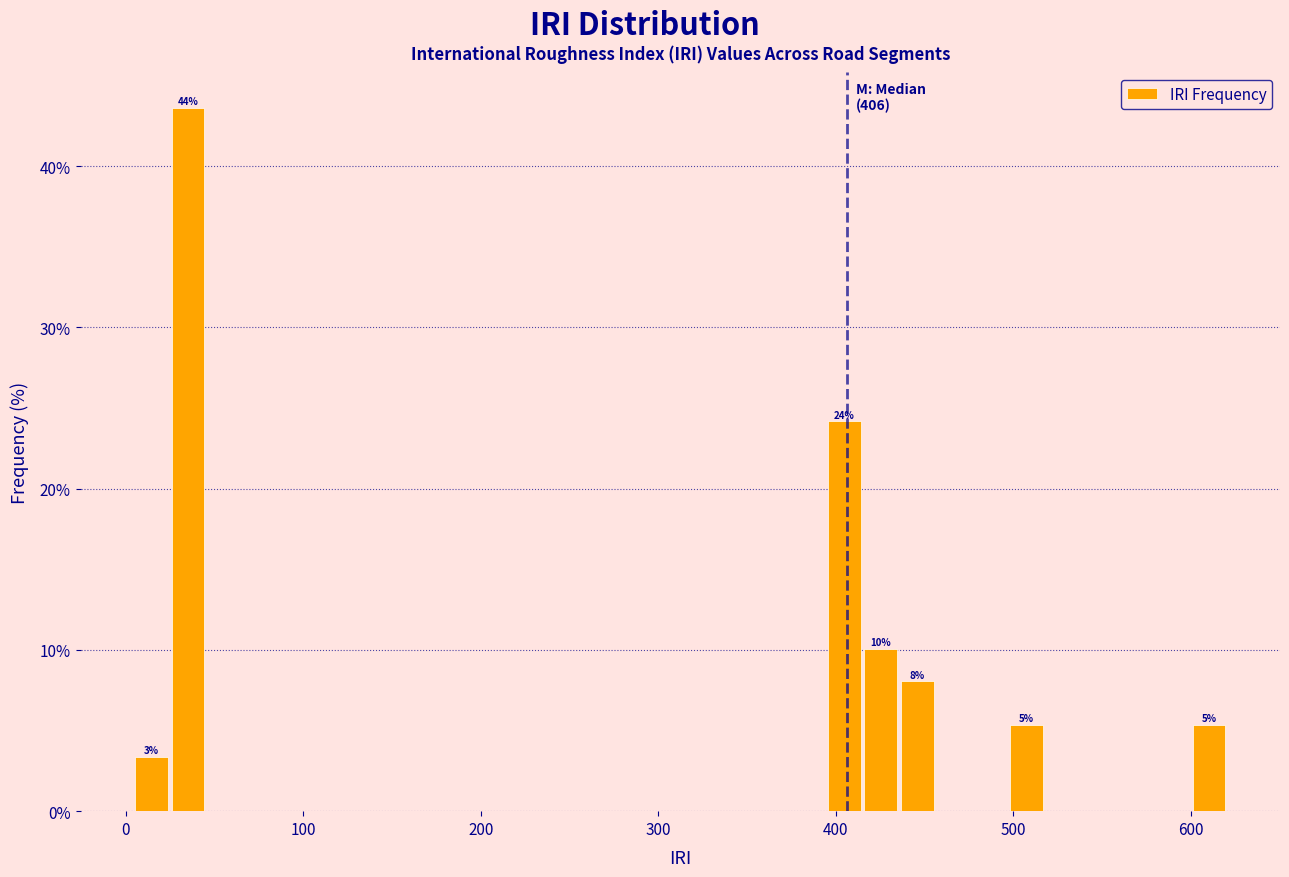

Read against the x-axis, roughly where is the centre of the tallest bar?

40